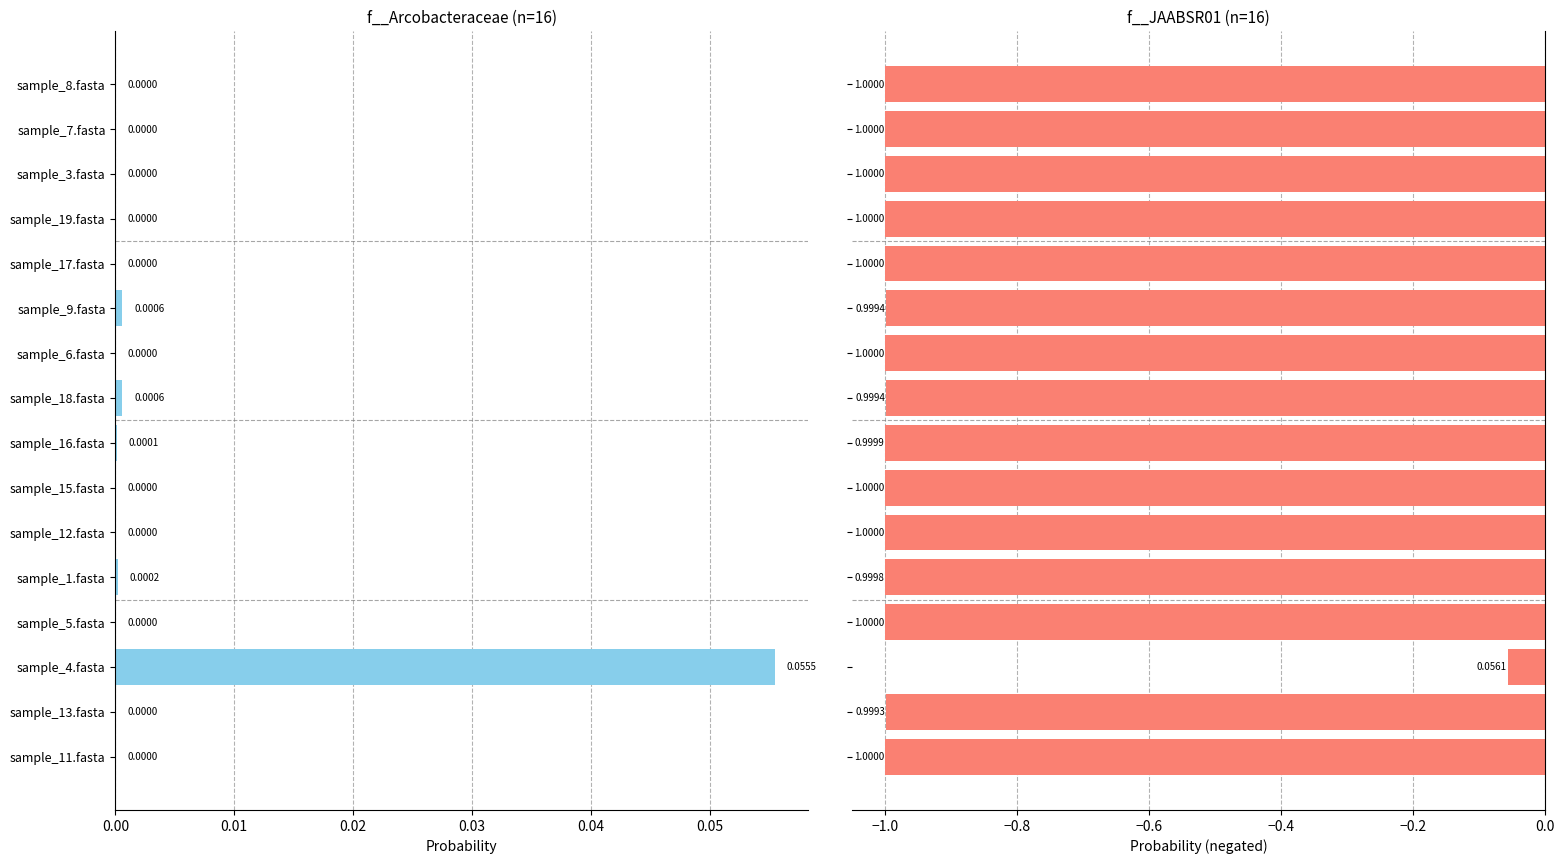

At how many categories does at least one series exceed 0?

10